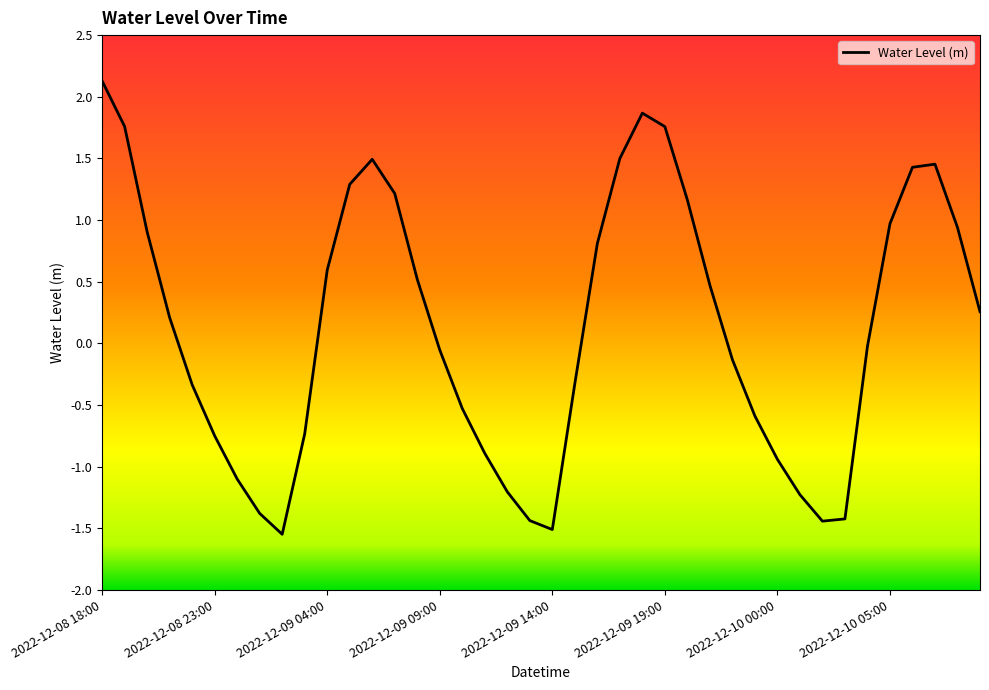

What is the maximum value shown in the chart?

2.1